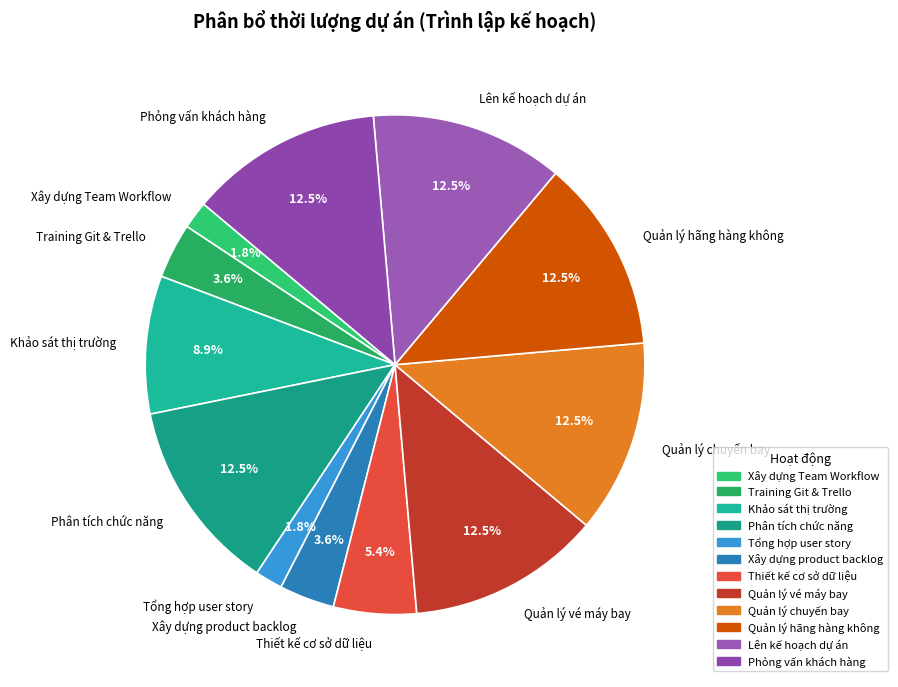

Is the sum of Training Git & Trello and Thiết kế cơ sở dữ liệu greater than half?

No